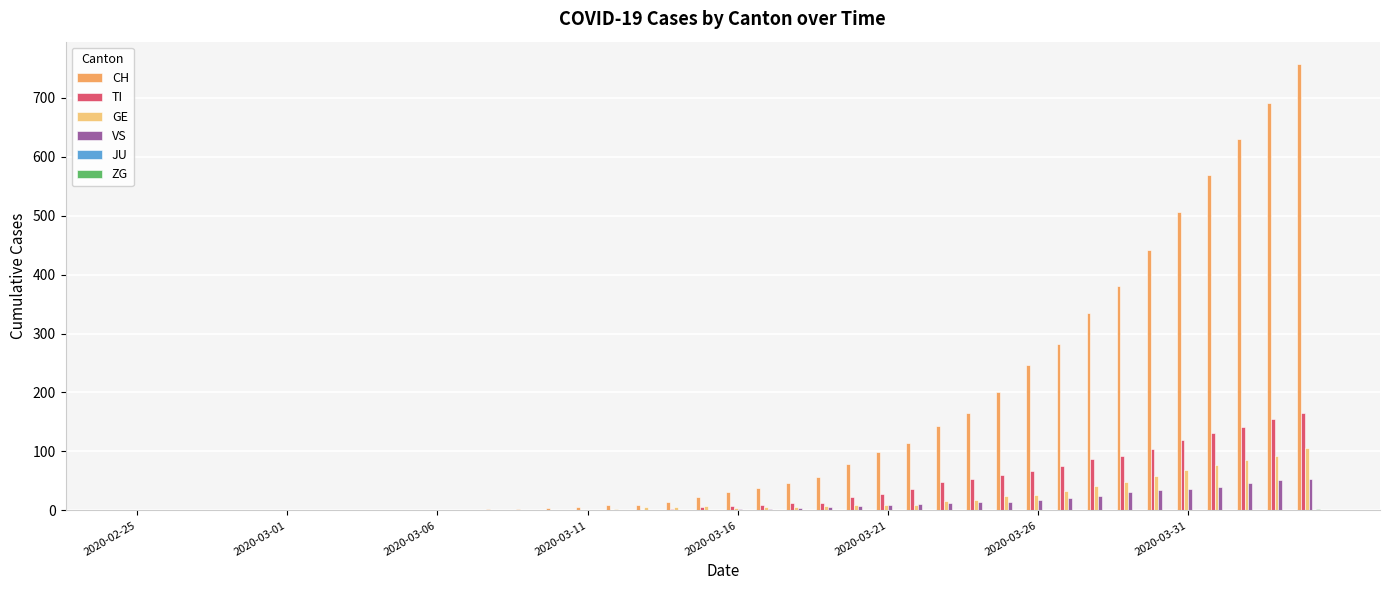

Are the bars horizontal?

No